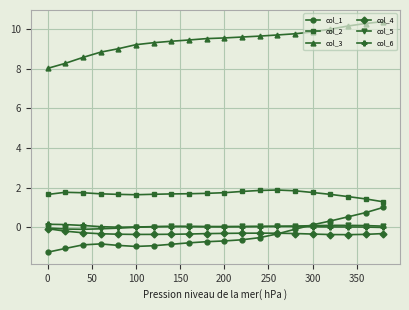

What is the highest value of the col_2 series?

1.9